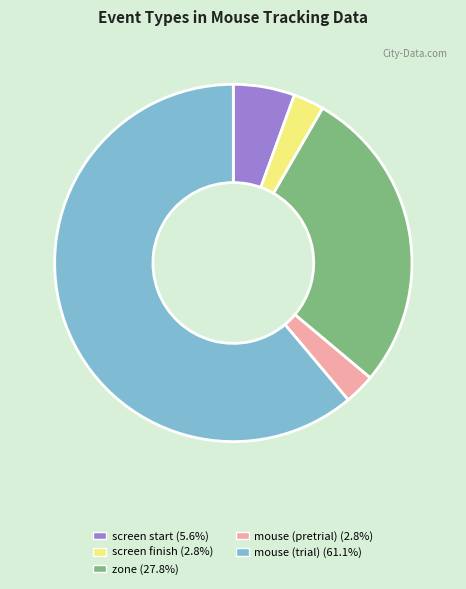

Which slice represents more than half of the pie?

mouse (trial)